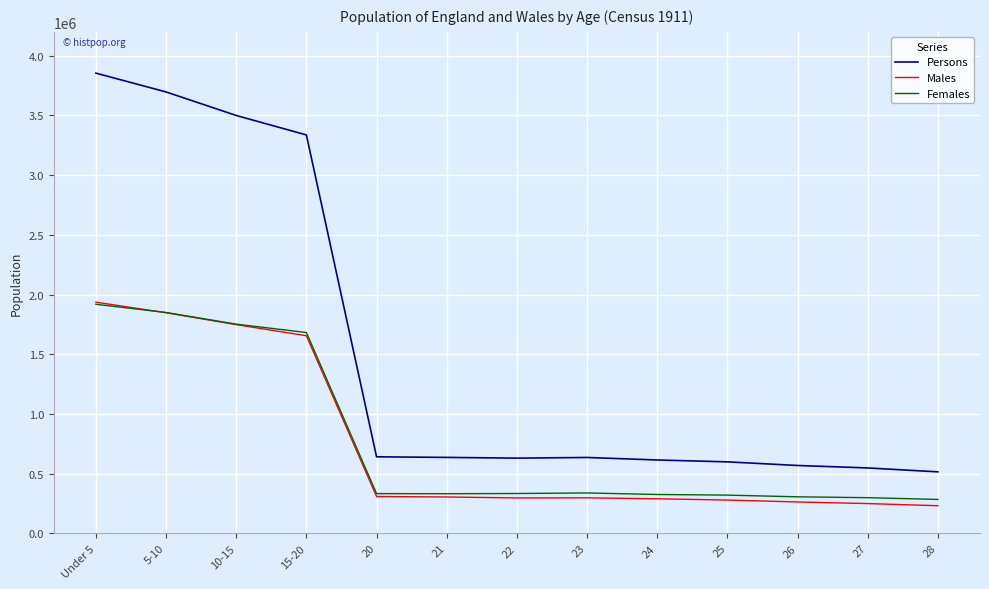

Reading left to right, list all the values displayed in this chart.

Persons: Under 5=3854383	5-10=3696796	10-15=3499688	15-20=3336621	20=640755	21=635764	22=629611	23=635148	24=614141	25=598401	26=568072	27=547390	28=514746
Males: Under 5=1936113	5-10=1847295	10-15=1747631	15-20=1654895	20=308328	21=304131	22=296288	23=297065	24=289024	25=278521	26=262487	27=248968	28=231001
Females: Under 5=1918270	5-10=1849501	10-15=1752057	15-20=1681726	20=332427	21=331633	22=333323	23=338083	24=325117	25=319880	26=305585	27=298422	28=283745